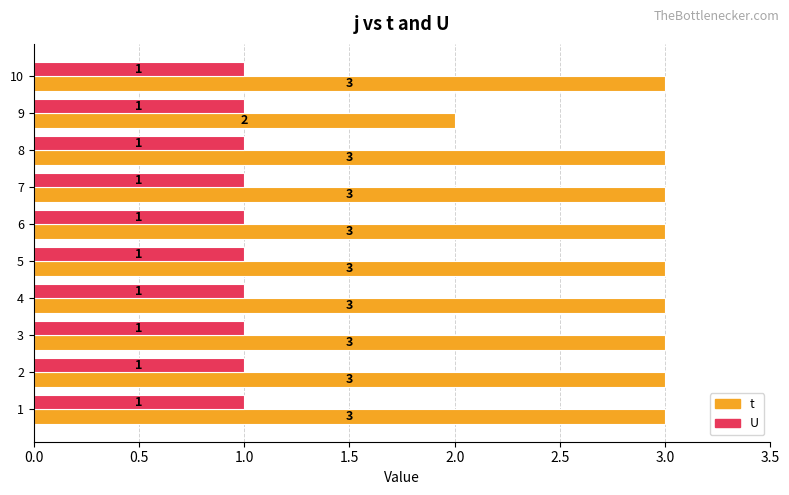

True or false: t has a value of 2 at 7.

False